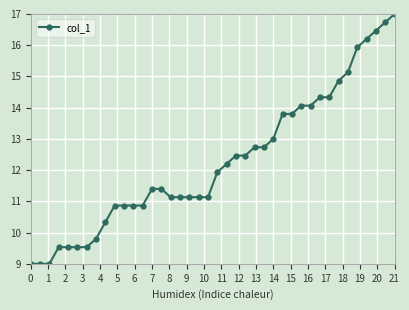

What is the value of the 27th point from the left?

13.0